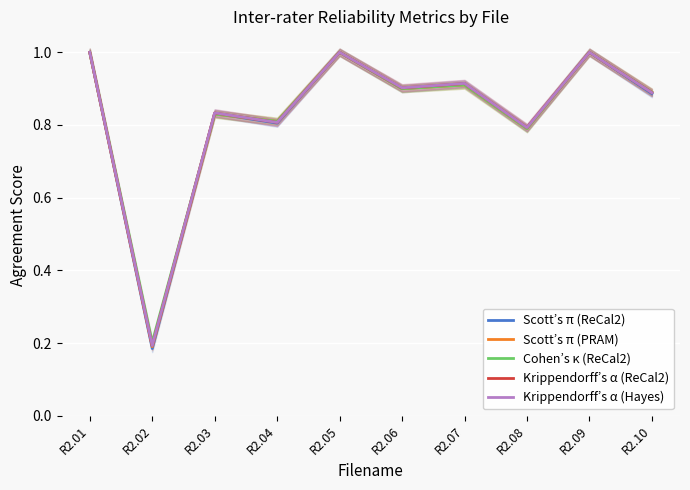

True or false: Krippendorff’s α (ReCal2) has a value of 0.9 at R2.06.

True